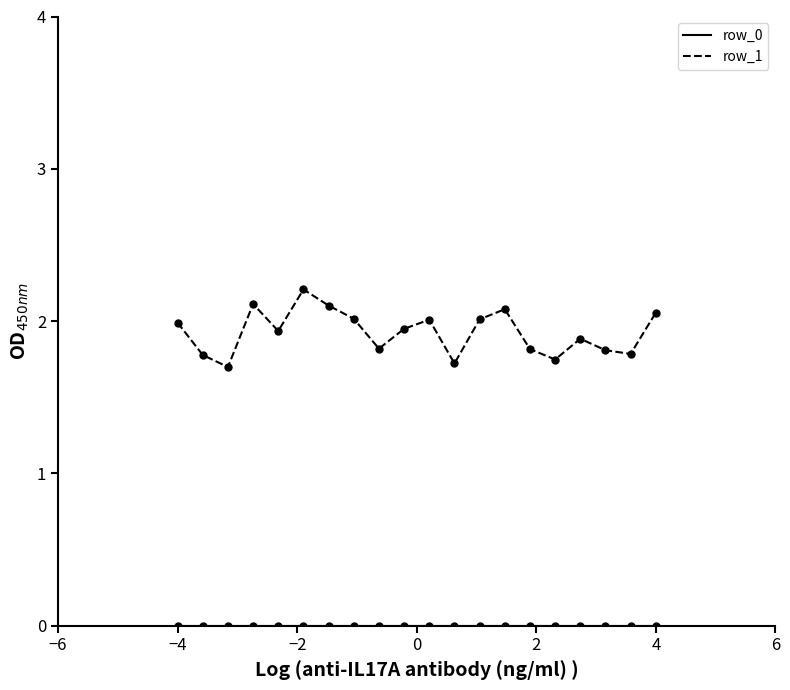

At how many categories does at least one series exceed 0?

20